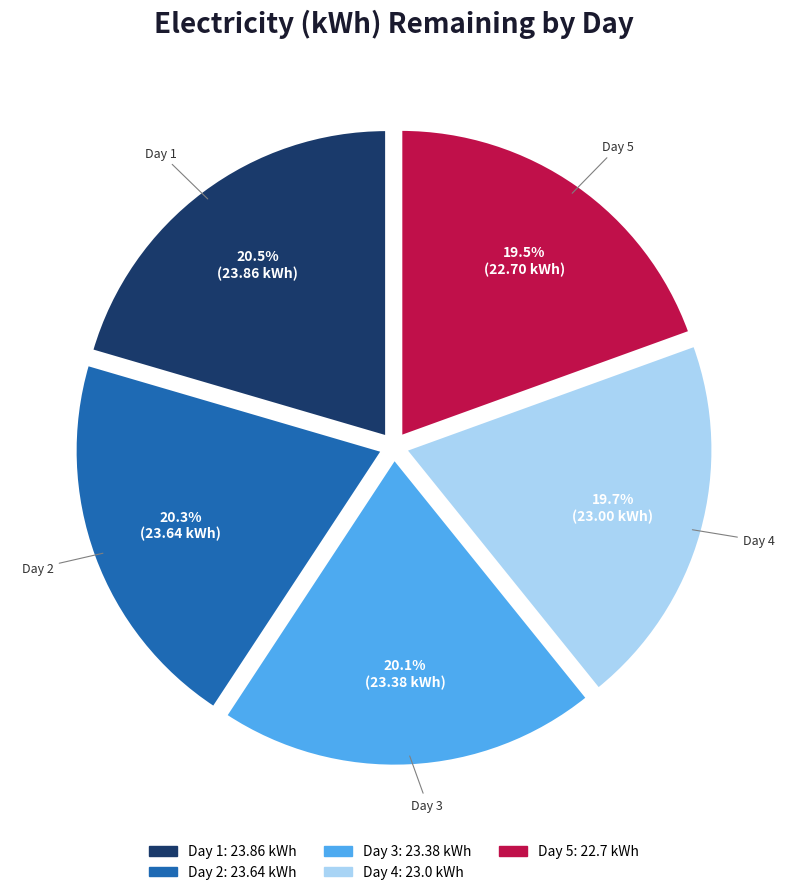

Is there any slice that represents more than half of the pie?

No